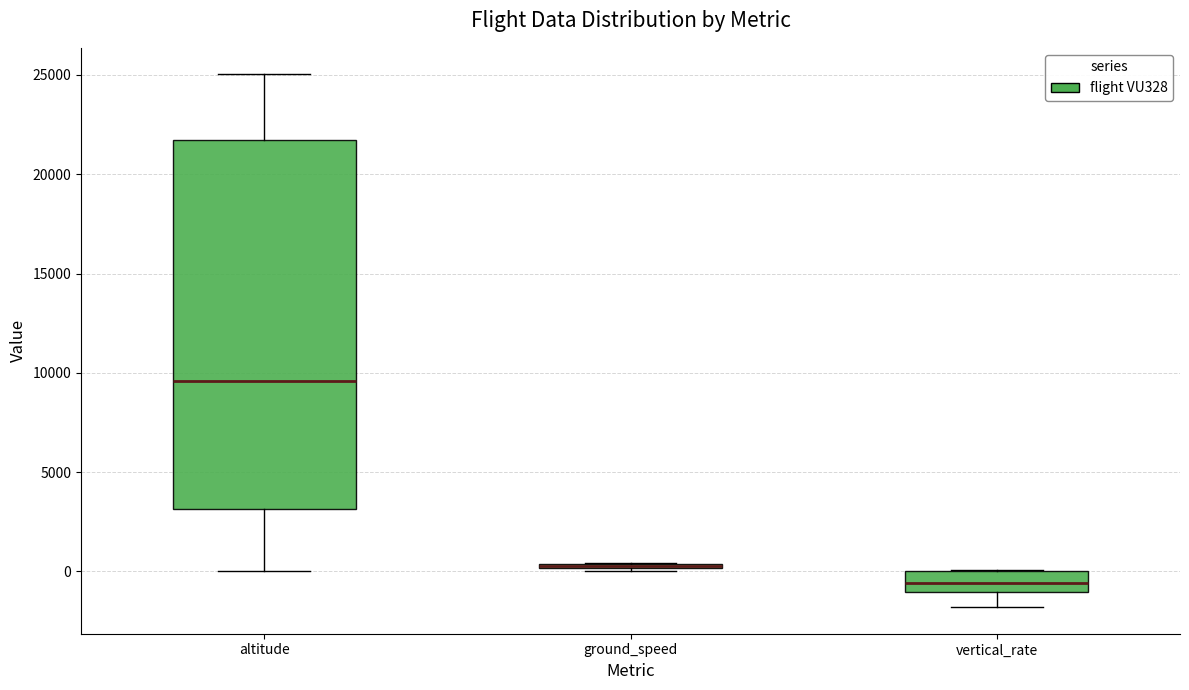

Where is the upper edge of the box for vertical_rate on the y-axis? The values are not printed on the chart, so give them approximately, as read against the axis.

0